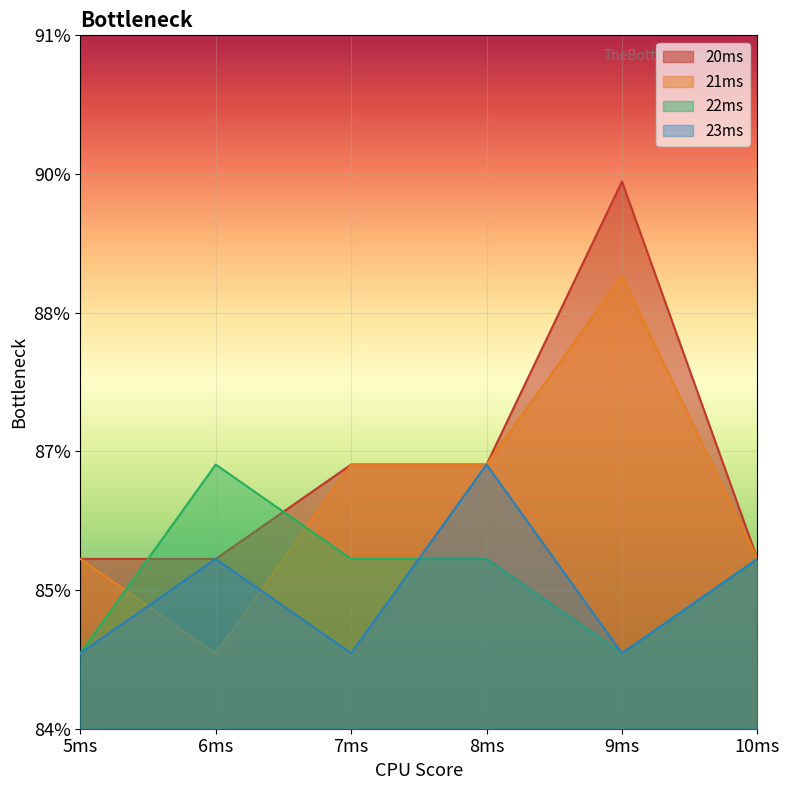

What is the total value across all series at 5ms?

3.4